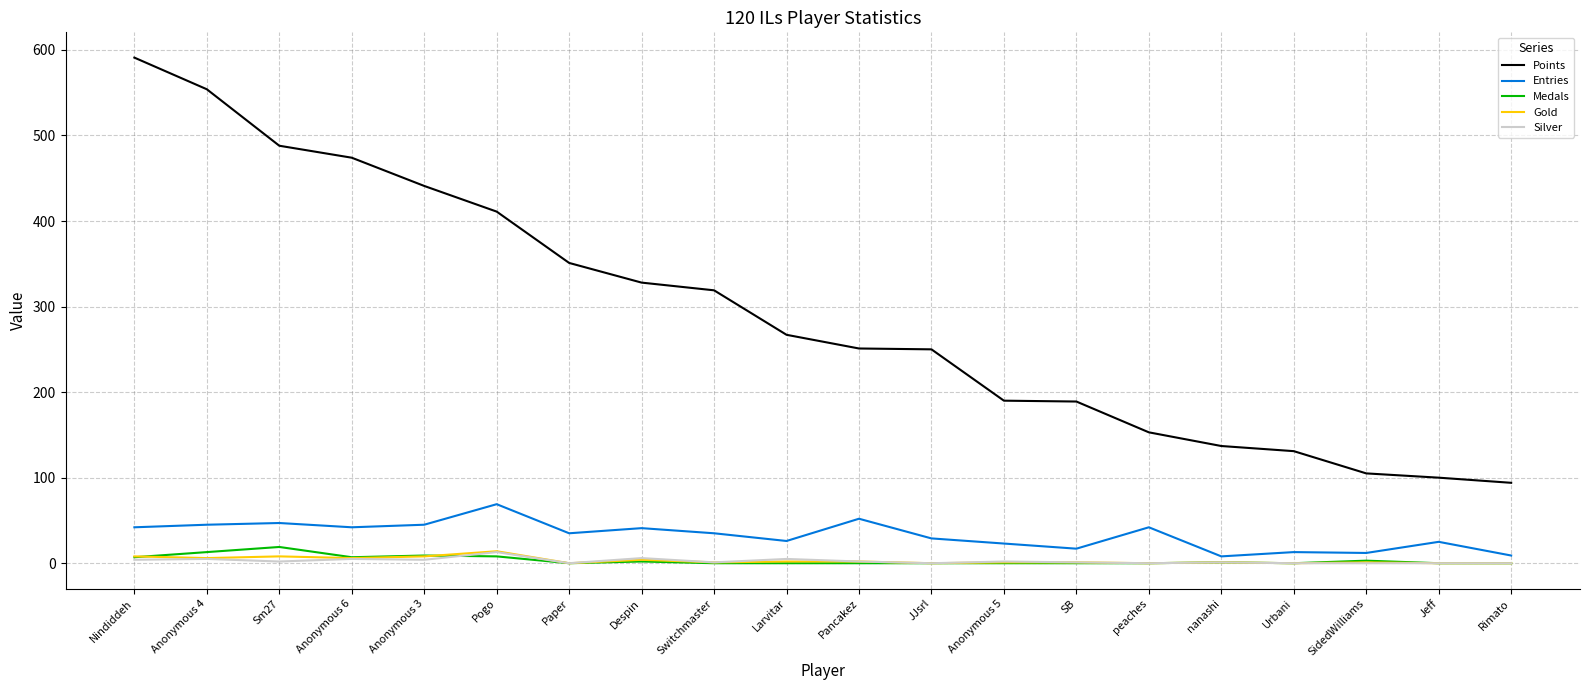

The Silver series shows 0 at SidedWilliams. True or false?

True